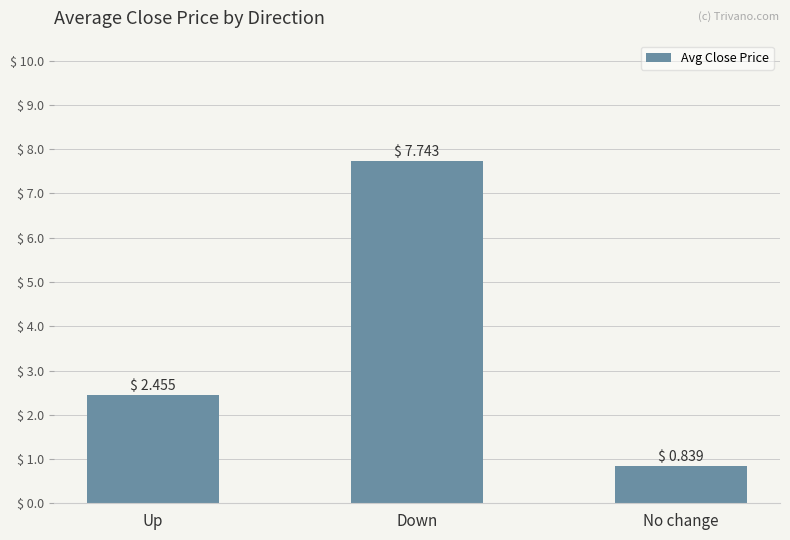

Which label corresponds to the largest value in the chart?

Down